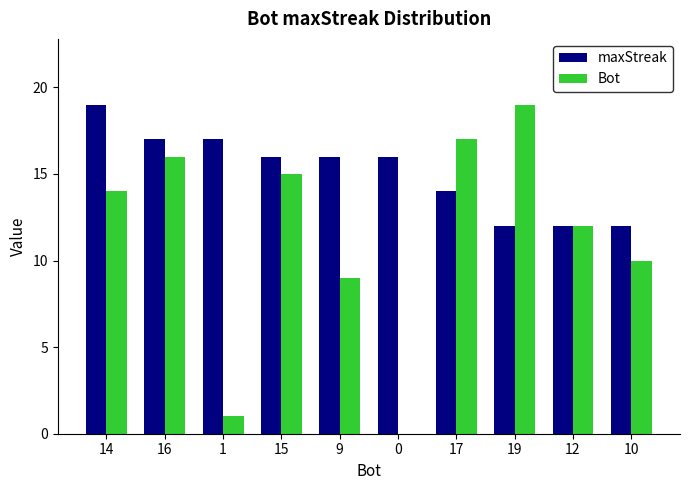

The Bot series shows 2 at 1. True or false?

False